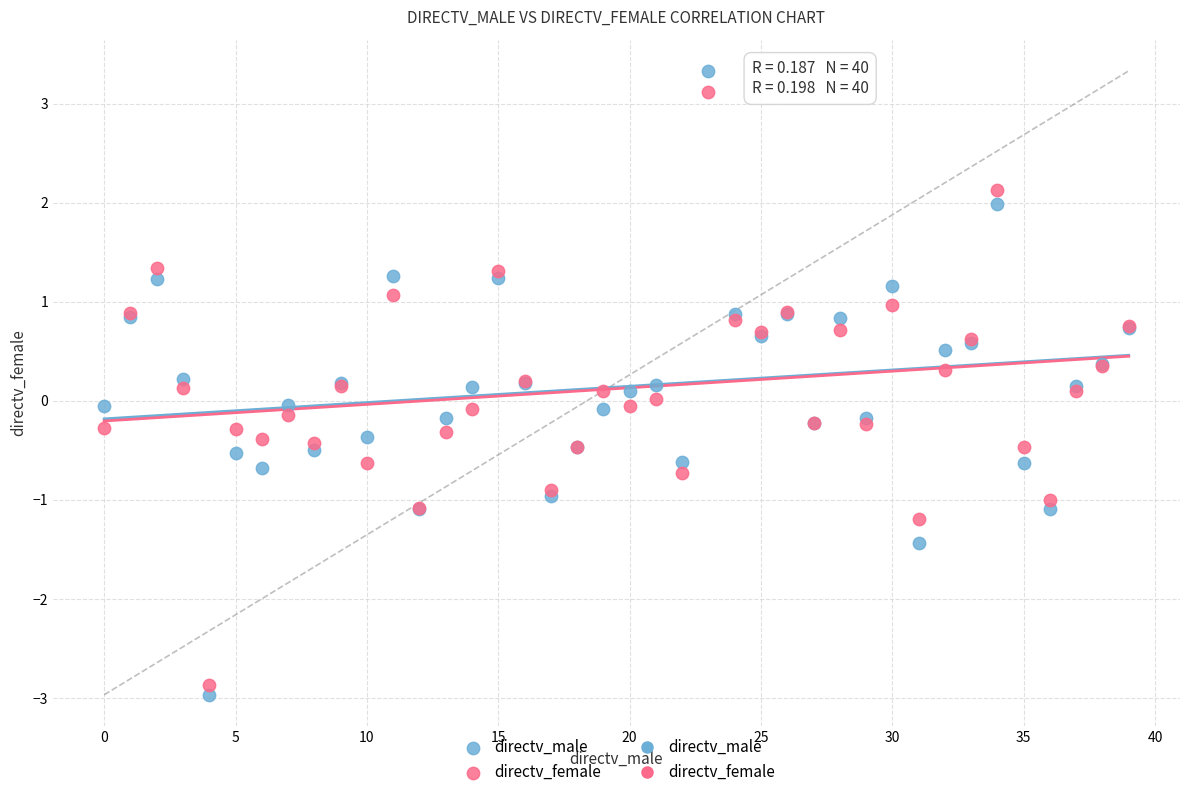

Which series has the widest spread of Y values?

directv_male